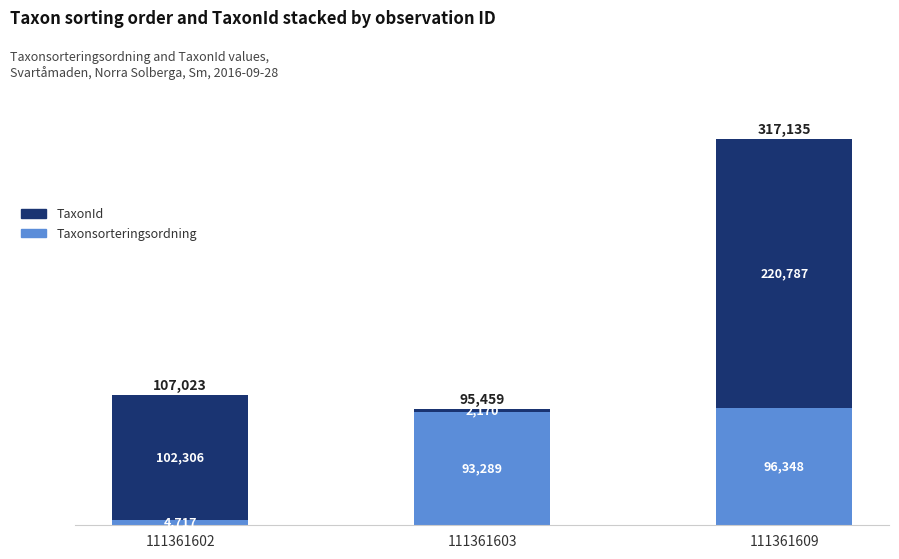

What is the maximum value for Taxonsorteringsordning?

96348